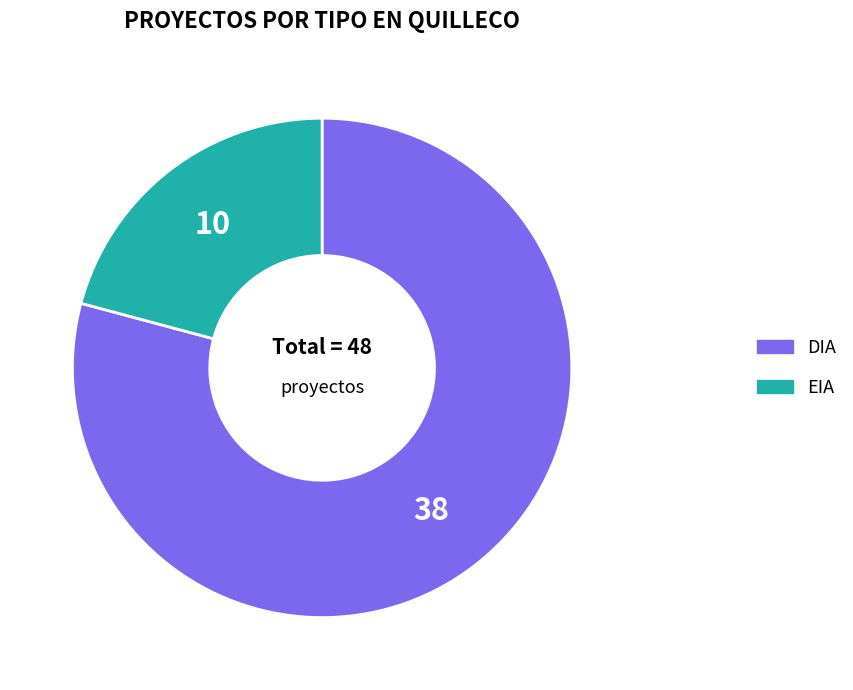

Is there any slice that represents more than half of the pie?

Yes